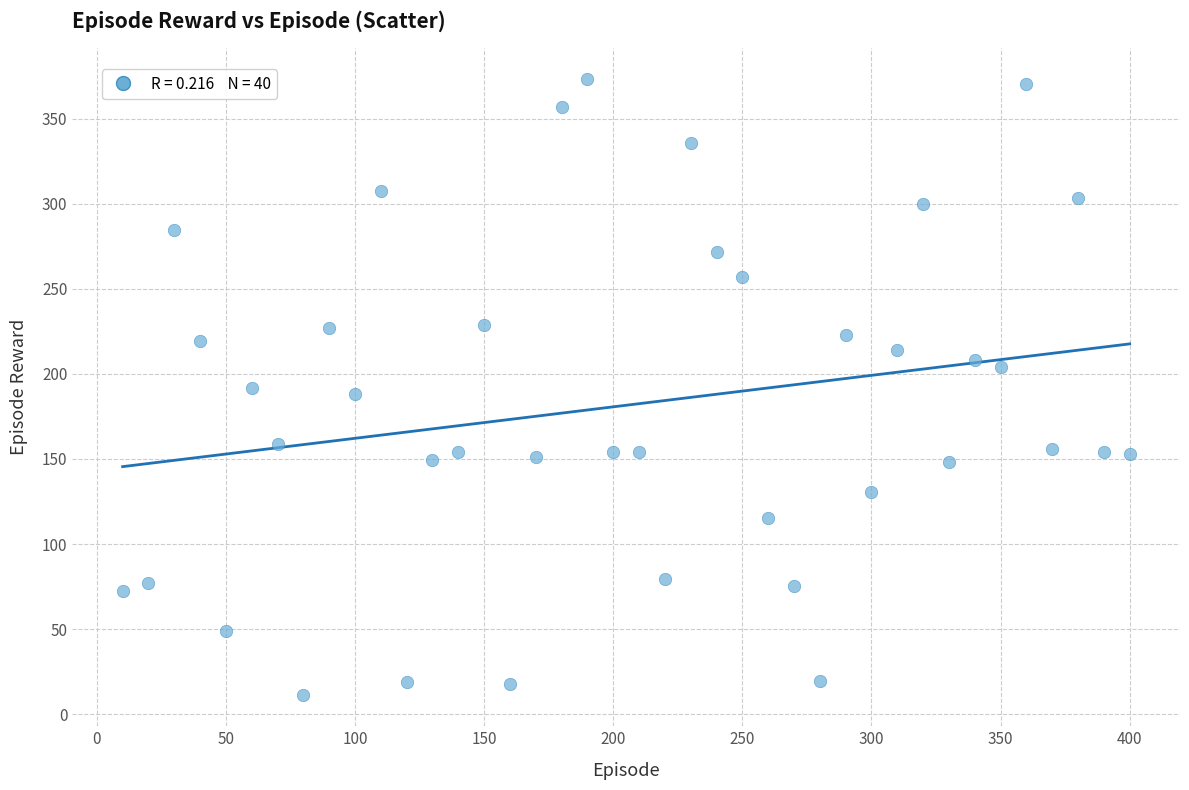

What is the range of Y values (max minus min)?

362.3